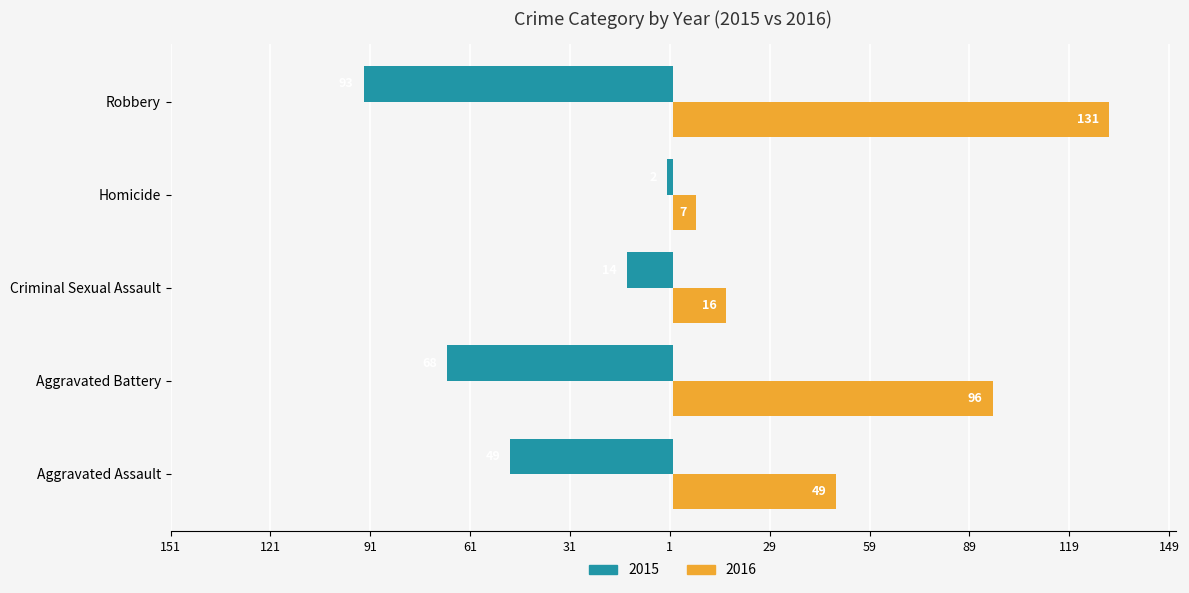

What are all the series names shown in the legend?

2015, 2016